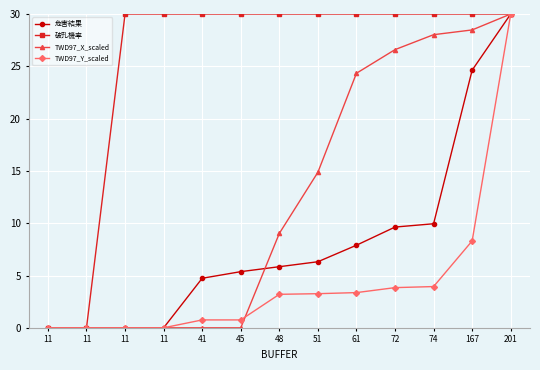

How many lines are shown in the chart?

4